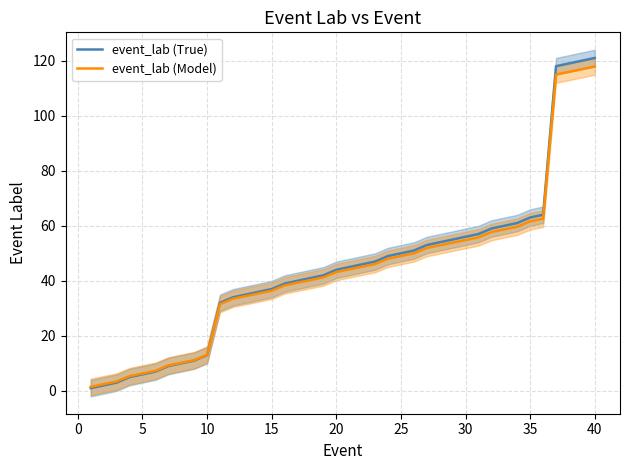

The value of event_lab (True) at 35 is 41.6. True or false?

False